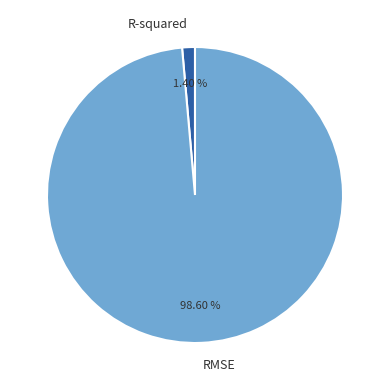

What percentage is the RMSE slice, to the nearest percent?

99%